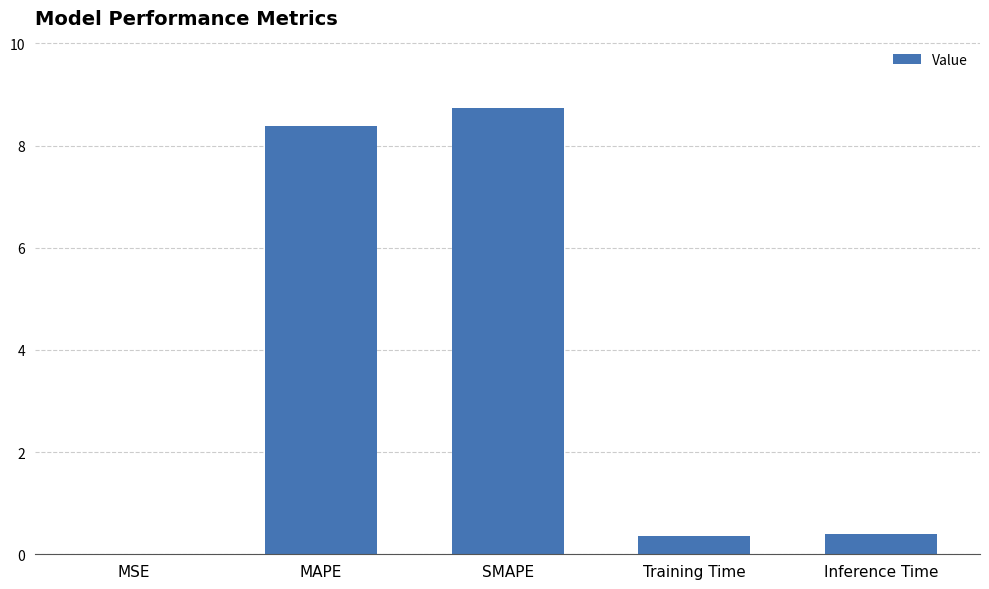

Which label corresponds to the largest value in the chart?

SMAPE